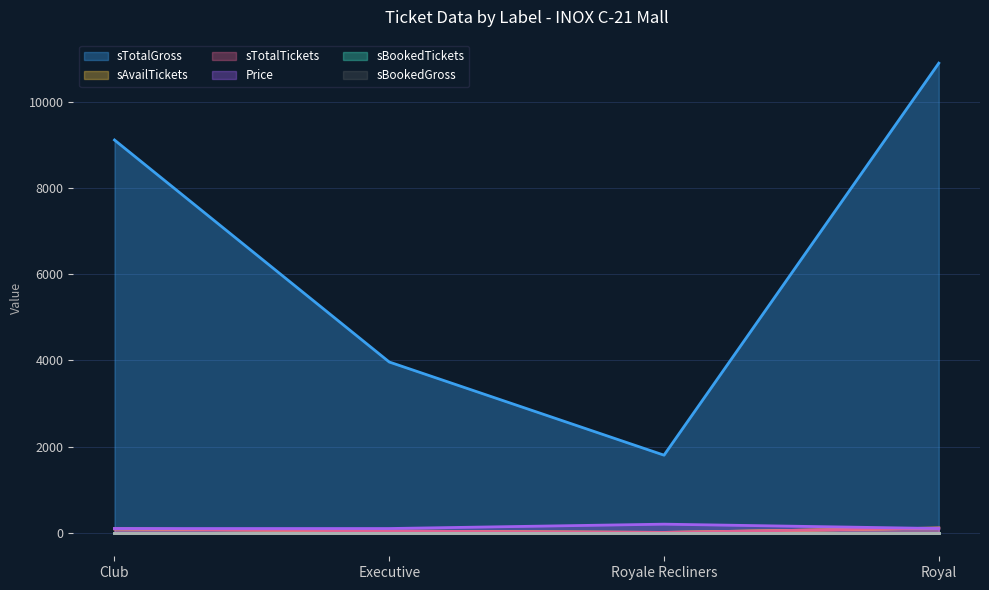

Does the chart display data point markers on the line(s)?

No